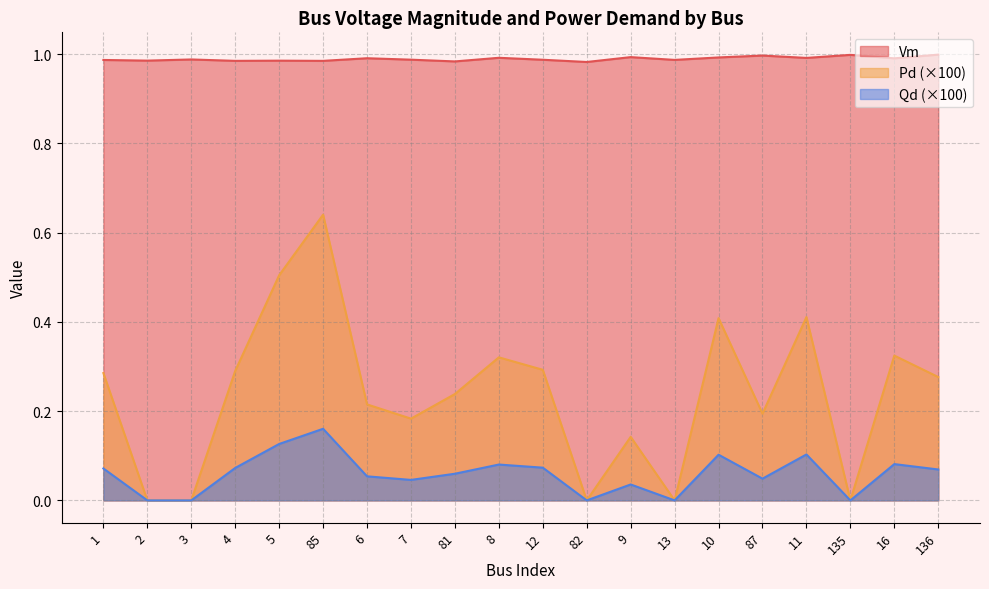

Between 82 and 135, which series saw the biggest shift?

Vm